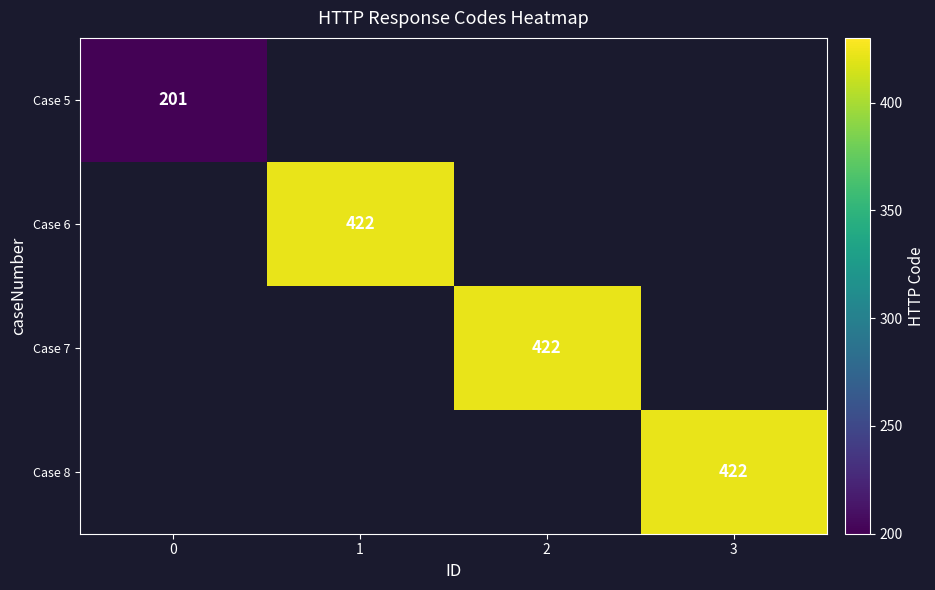

How many data points does each series have?

4